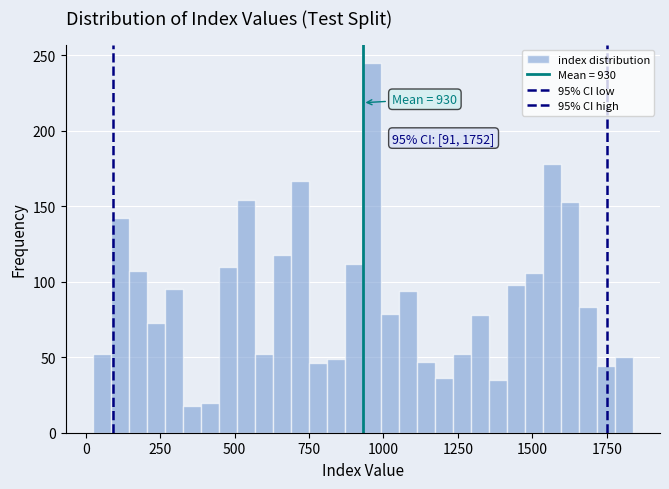

Read against the x-axis, roughly where is the centre of the tallest bar?

950